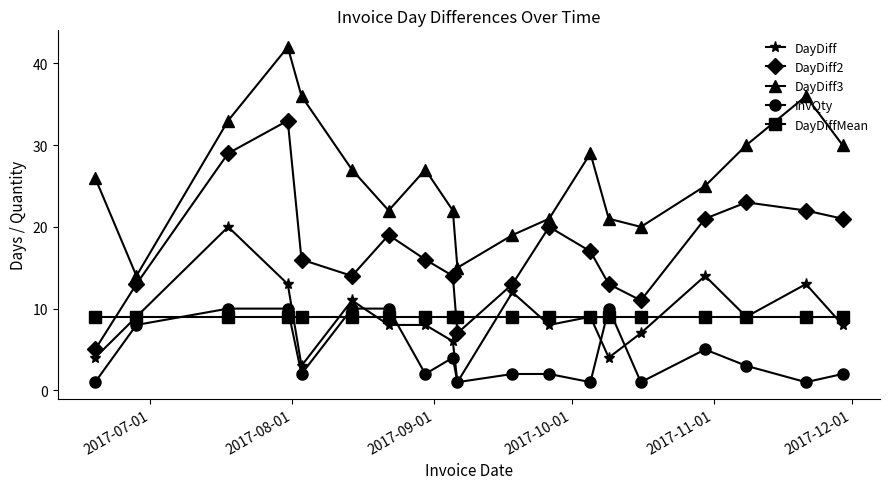

At how many categories does at least one series exceed 32?

4